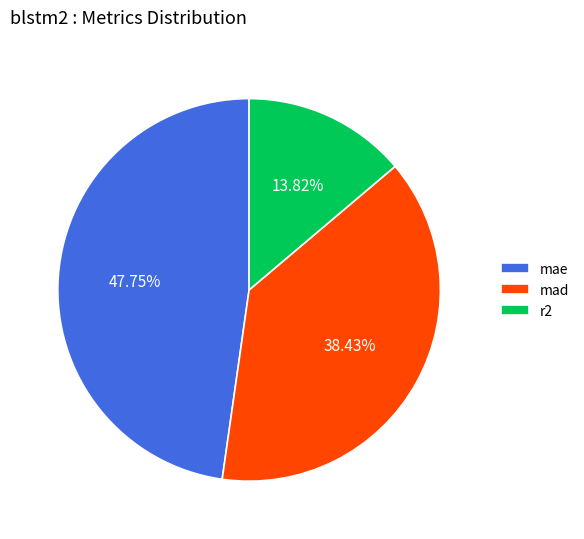

To the nearest percent, what is the difference between the r2 and mae slice percentages?

34%